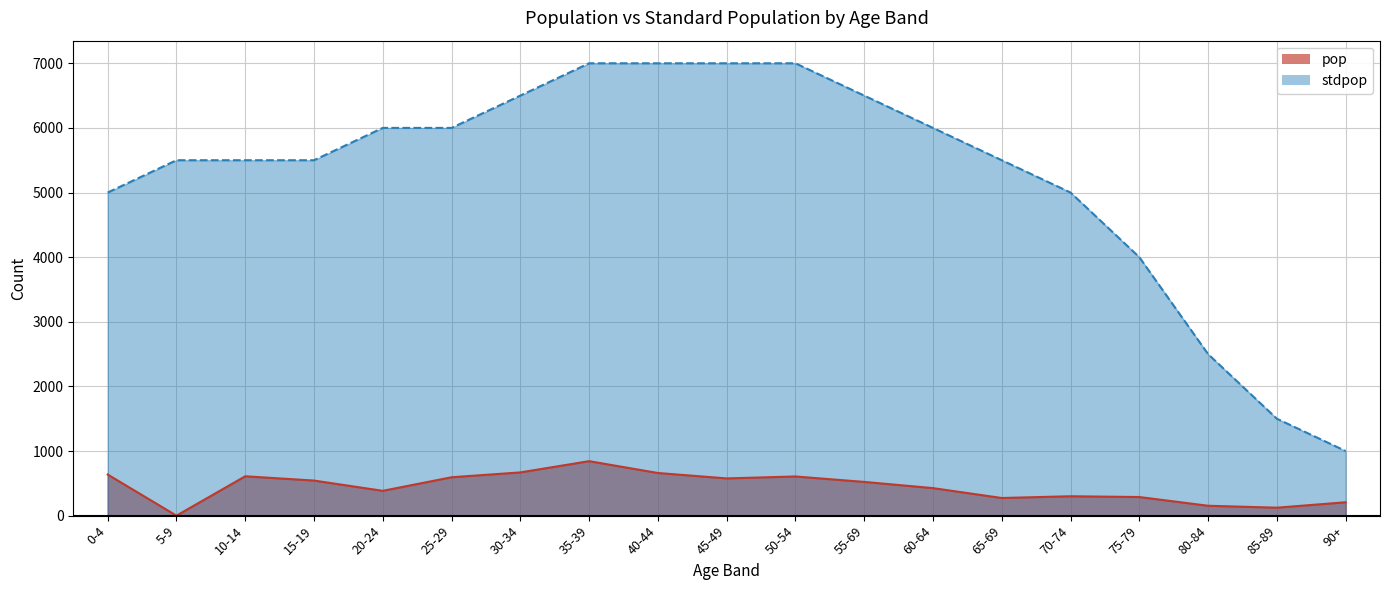

What is the label of the 2nd point from the right?

85-89